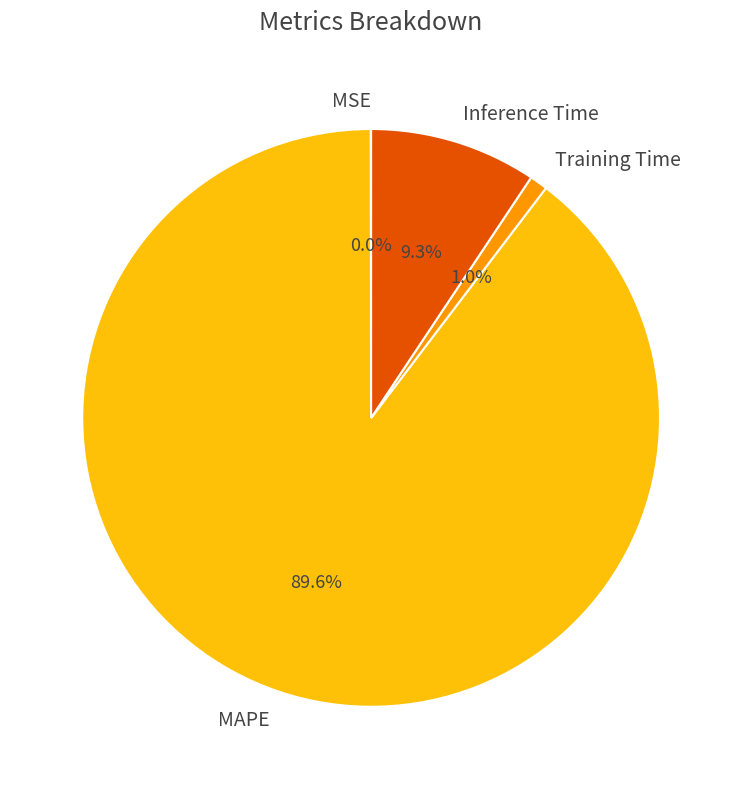

What is the majority slice?

MAPE